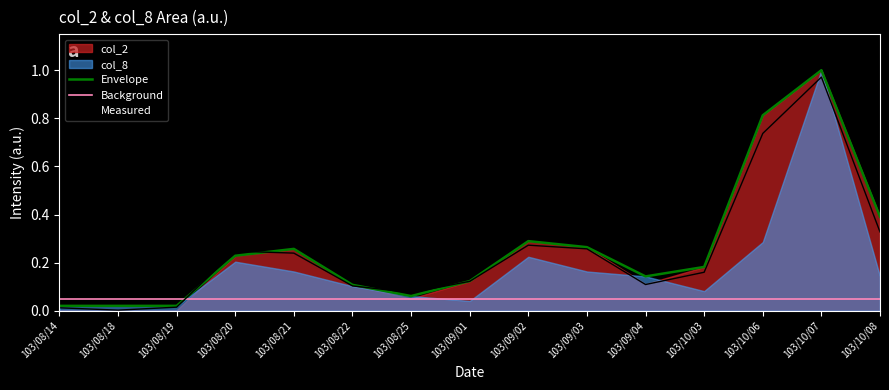

How many intersections are there between Background and Measured?

1